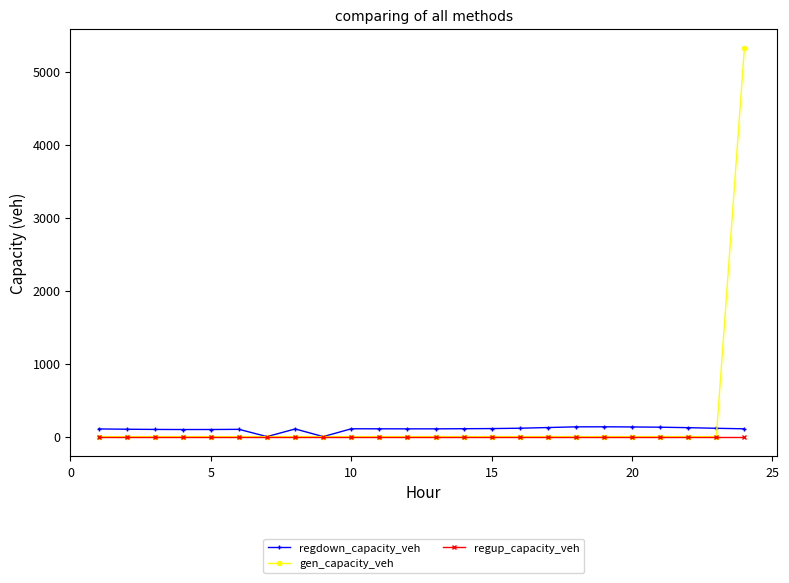

True or false: regdown_capacity_veh has more than 2 points higher than both neighbors.

True